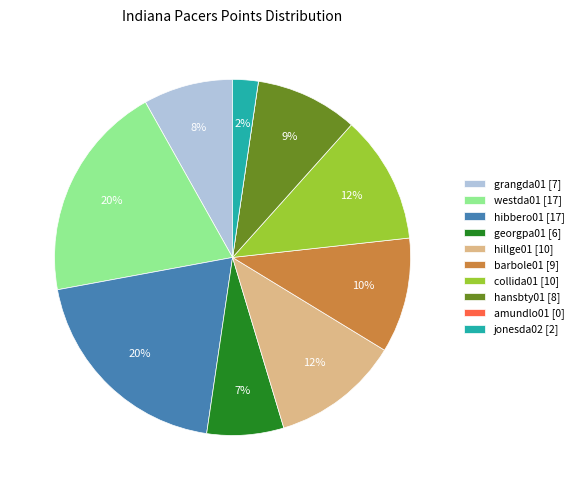

The georgpa01 slice represents 7% of the pie. True or false?

True